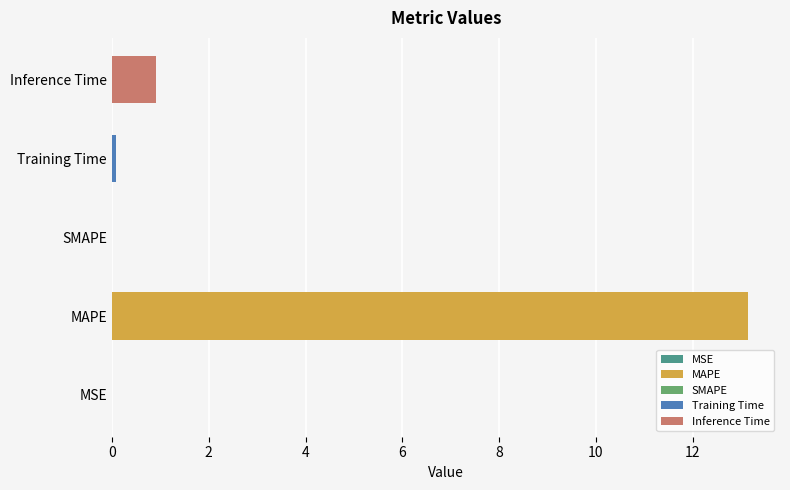

What is the average value?

2.8